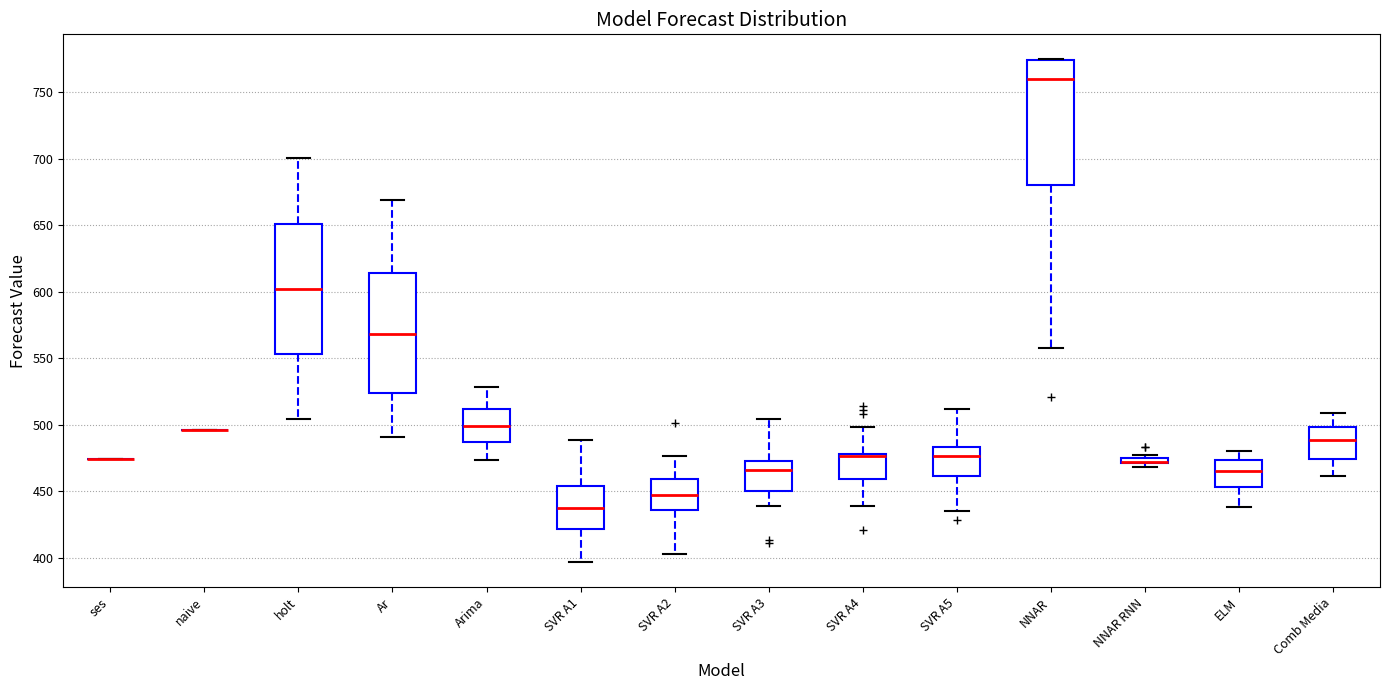

Where is the lower edge of the box for NNAR RNN on the y-axis? The values are not printed on the chart, so give them approximately, as read against the axis.

470